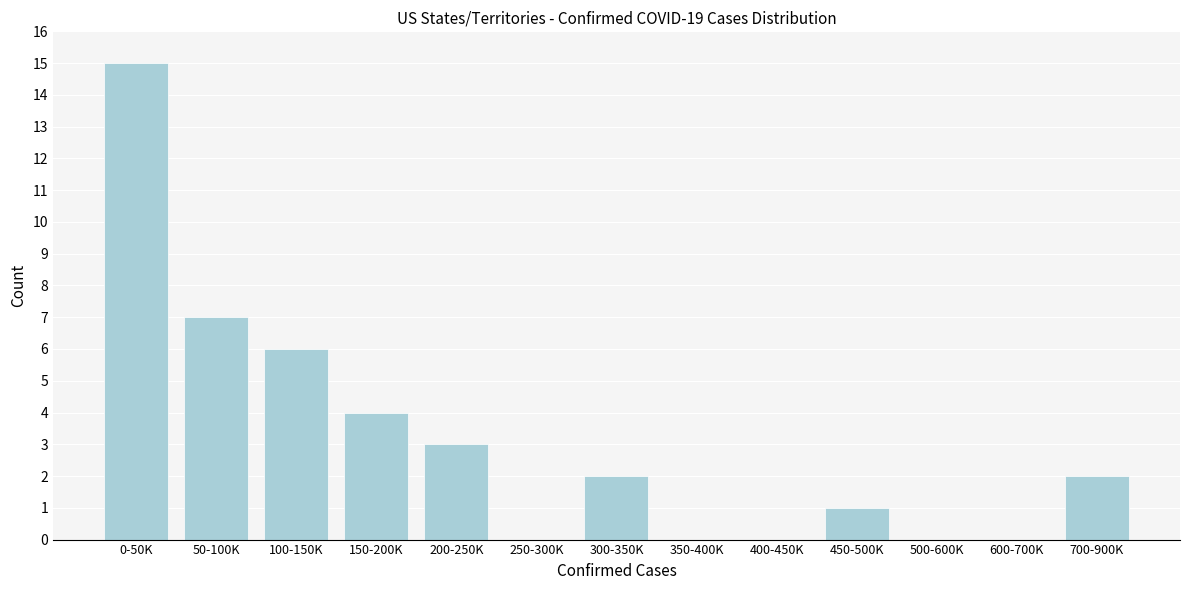

Reading right to left, what are all the values shown in this chart?

700-900K=2	600-700K=0	500-600K=0	450-500K=1	400-450K=0	350-400K=0	300-350K=2	250-300K=0	200-250K=3	150-200K=4	100-150K=6	50-100K=7	0-50K=15